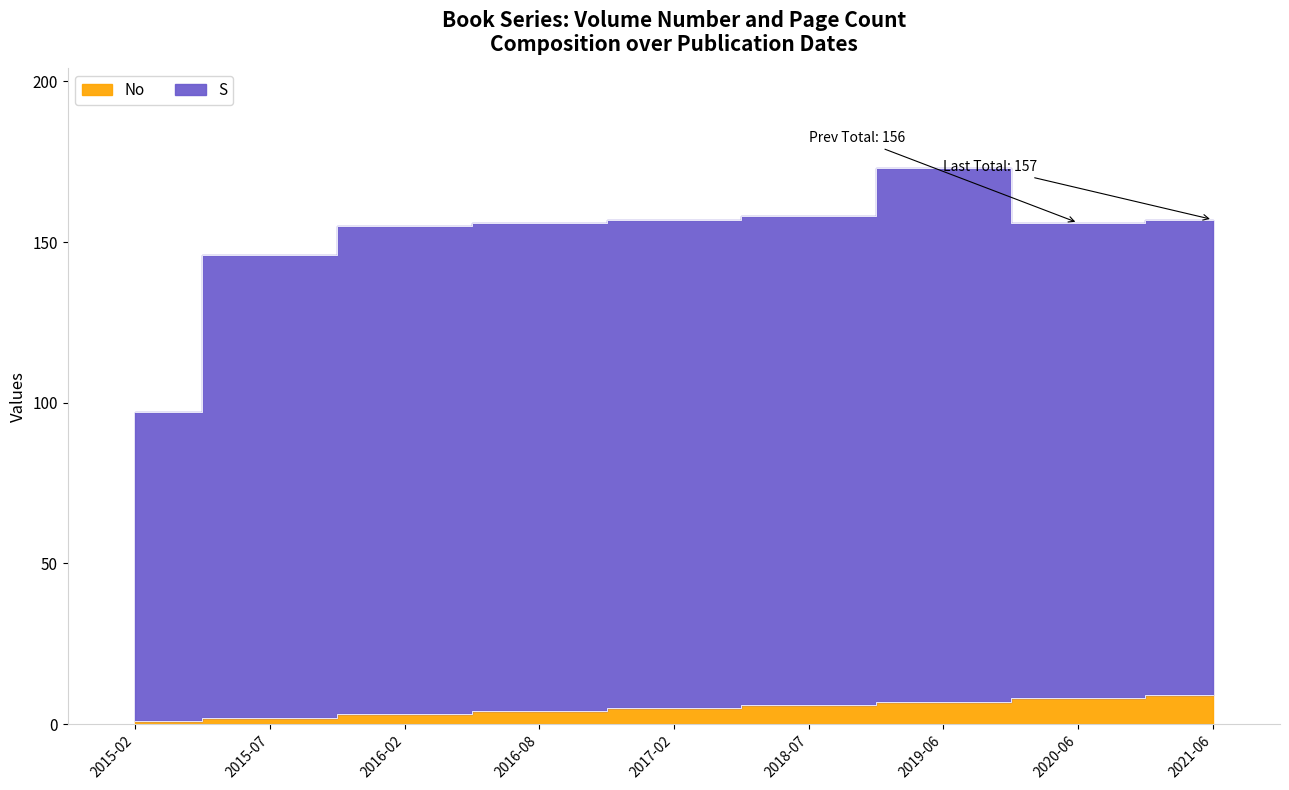

What is the difference between the highest and lowest values at 2018-07?

152